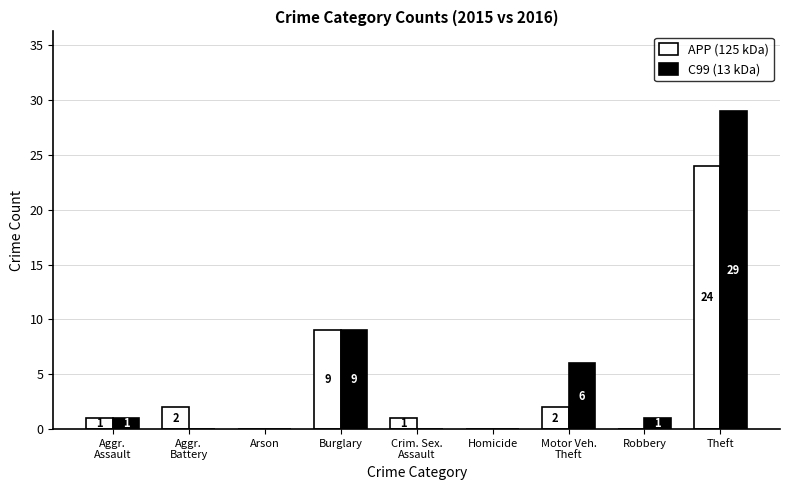

Reading right to left, what are all the values shown in this chart?

APP (125 kDa): 24	0	2	0	1	9	0	2	1
C99 (13 kDa): 29	1	6	0	0	9	0	0	1